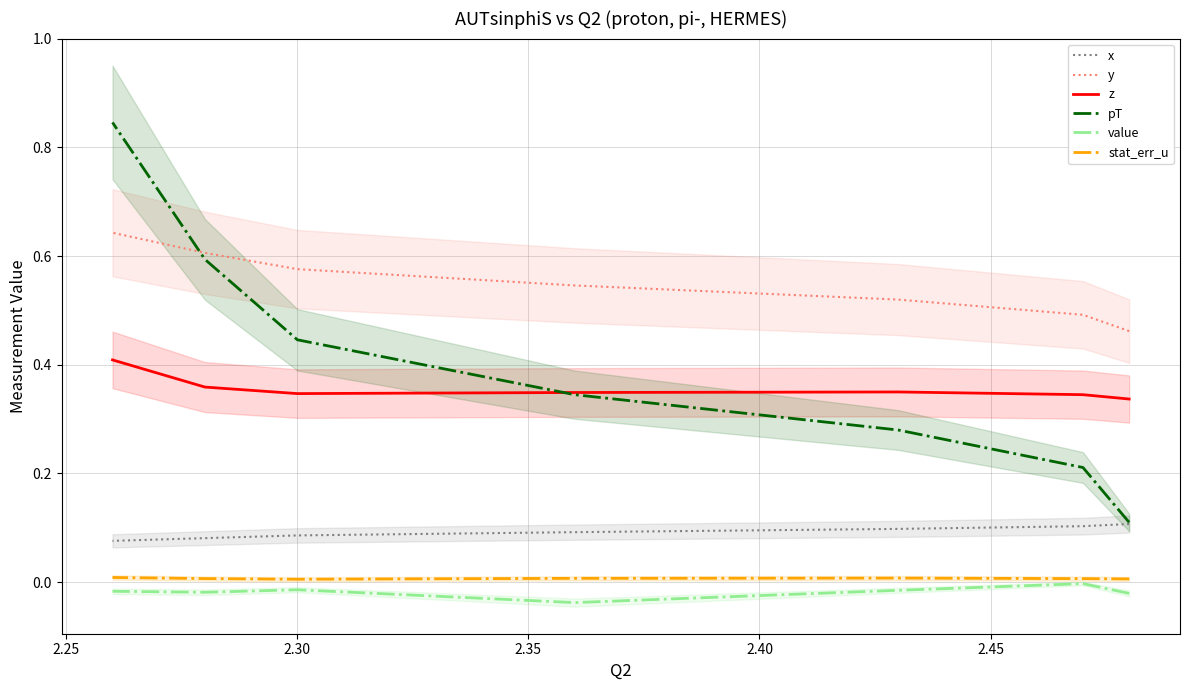

Is it true that value equals -0.0 at 2.35?

True